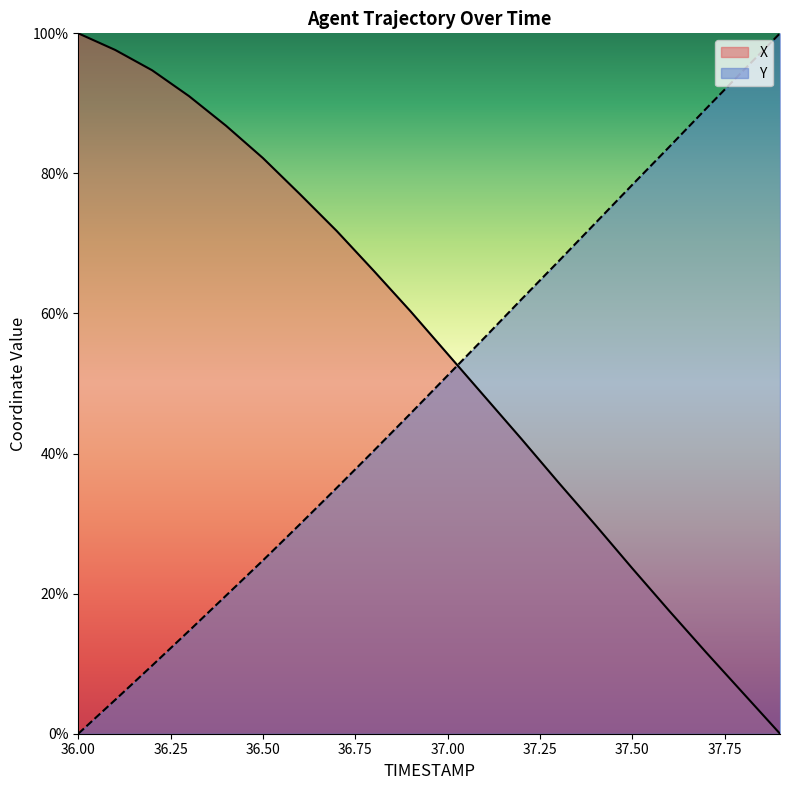

Between 36.6 and 37.5, which series saw the biggest shift?

X